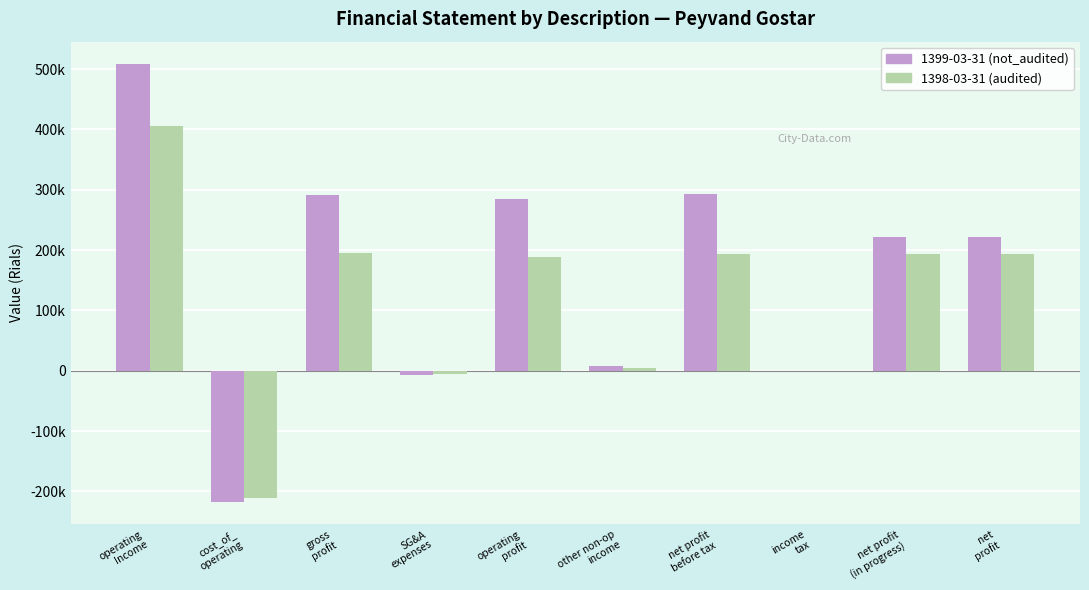

List the series in order of their peak value, lowest first.

1398-03-31 (audited), 1399-03-31 (not_audited)